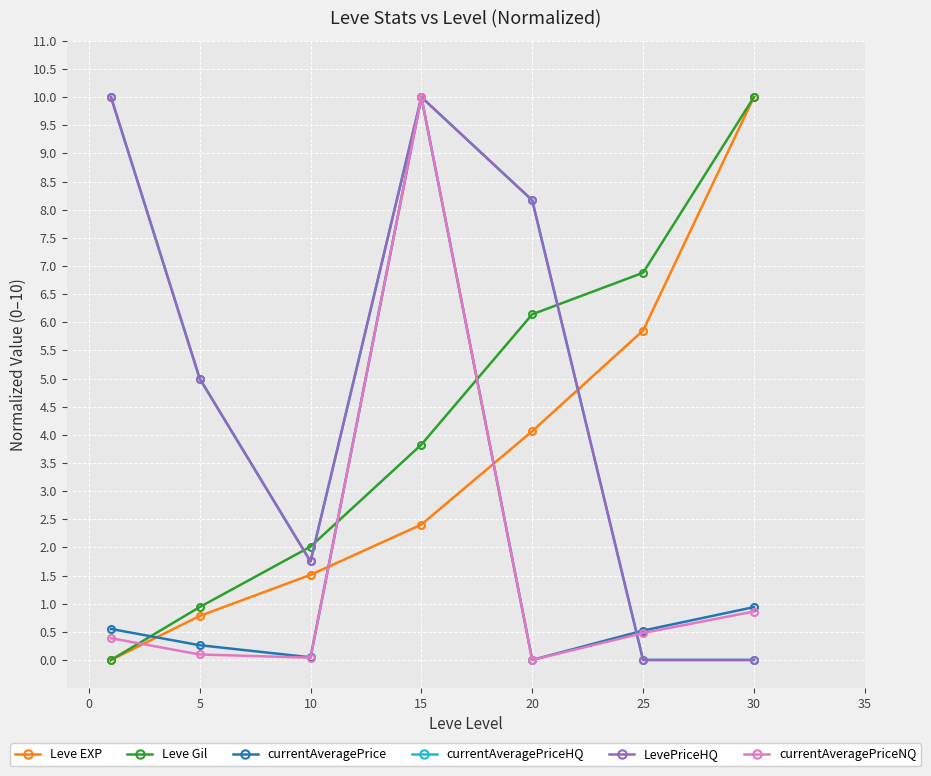

What is the value of the currentAveragePriceNQ point at the 2nd from the left?

0.1